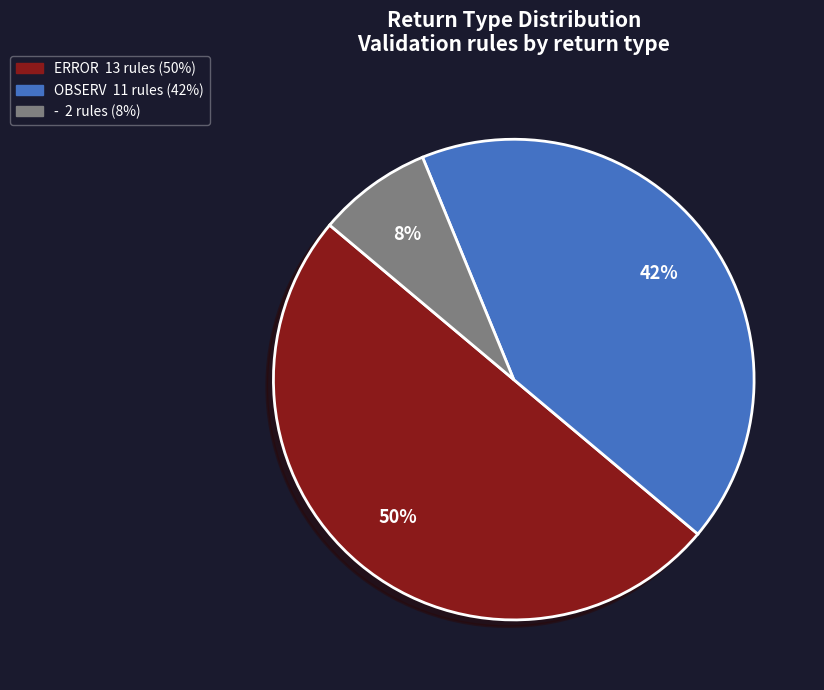

What is the ratio of the value at ERROR to the value at OBSERV?

1.2